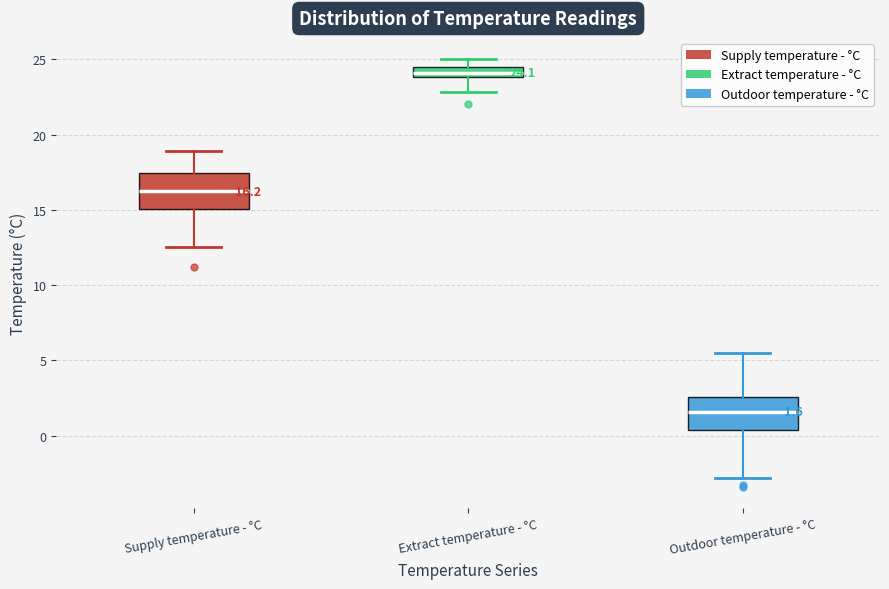

Which box has the highest median line?

Extract temperature - °C